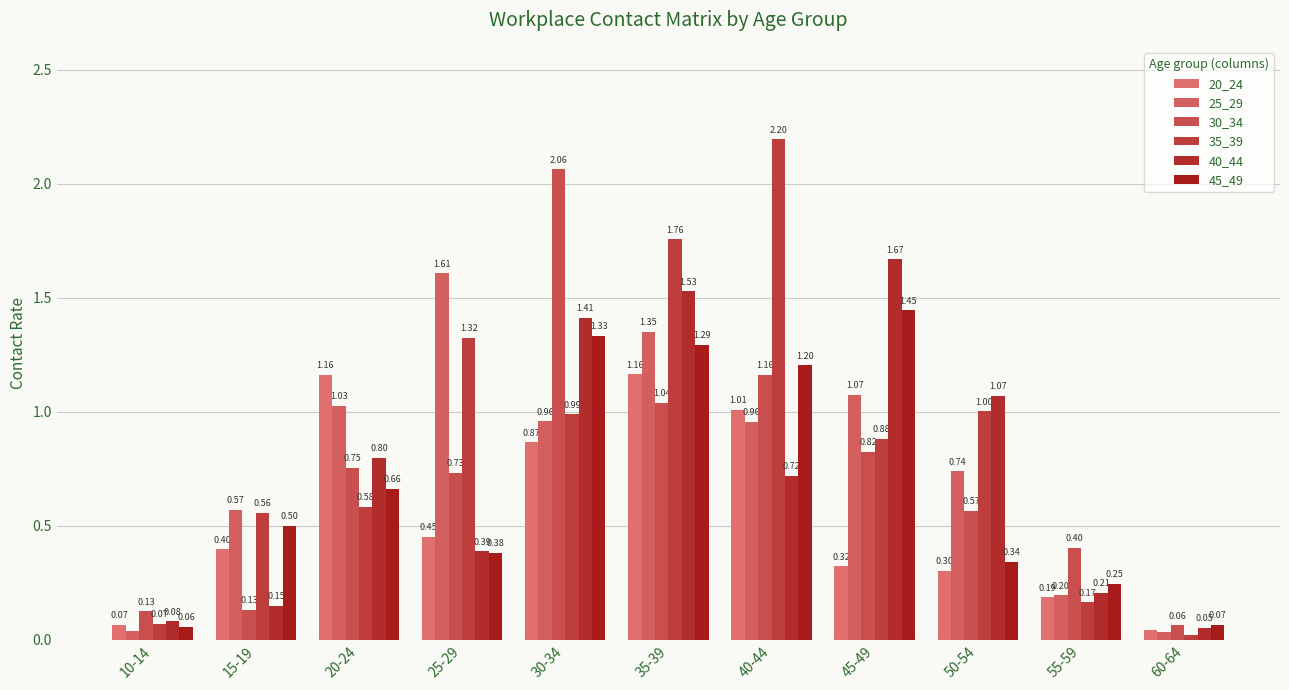

What is the total value across all series at 10-14?

0.4